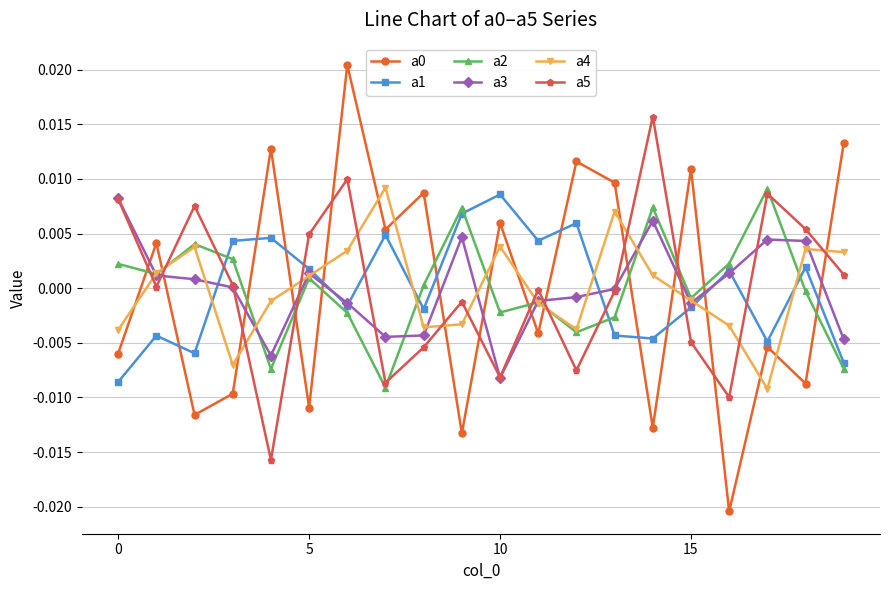

How many values in the a1 series are below 0?

10